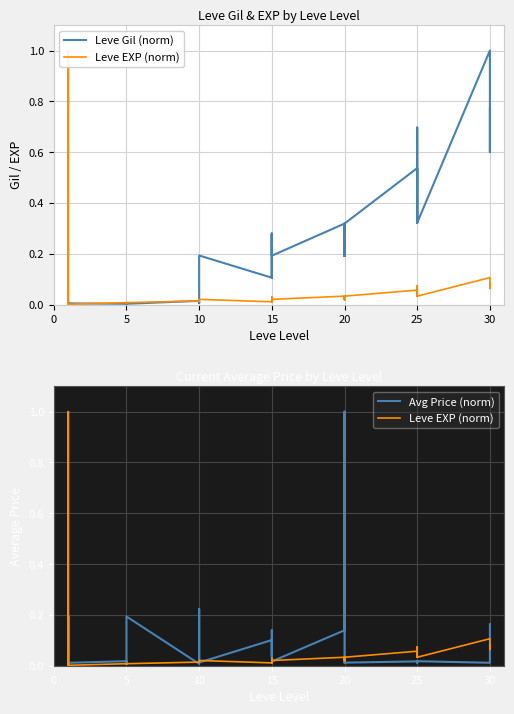

The Avg Price (norm) series shows 0.7 at 20. True or false?

False